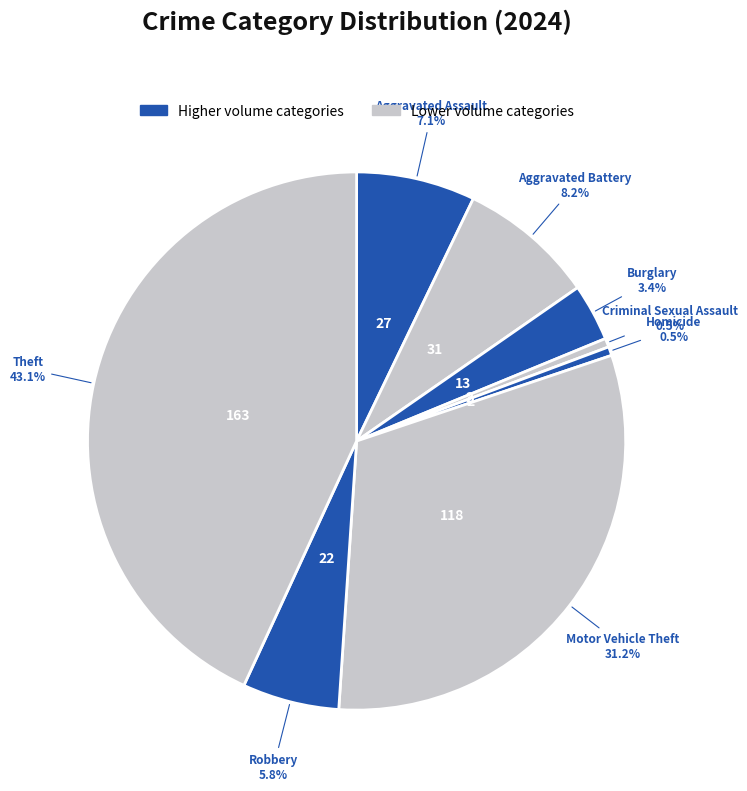

What is the ratio of the value at Burglary to the value at Robbery?

0.6